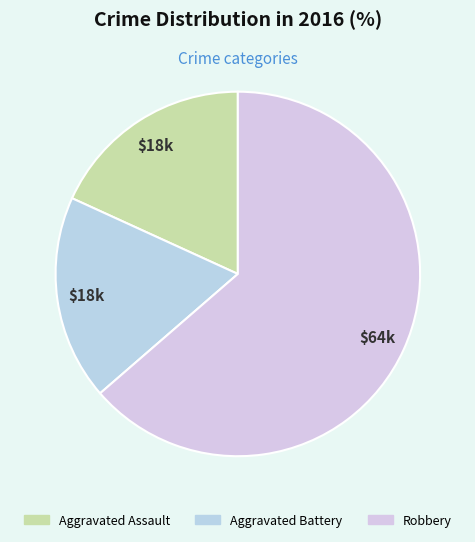

Does any single category account for the majority?

Yes